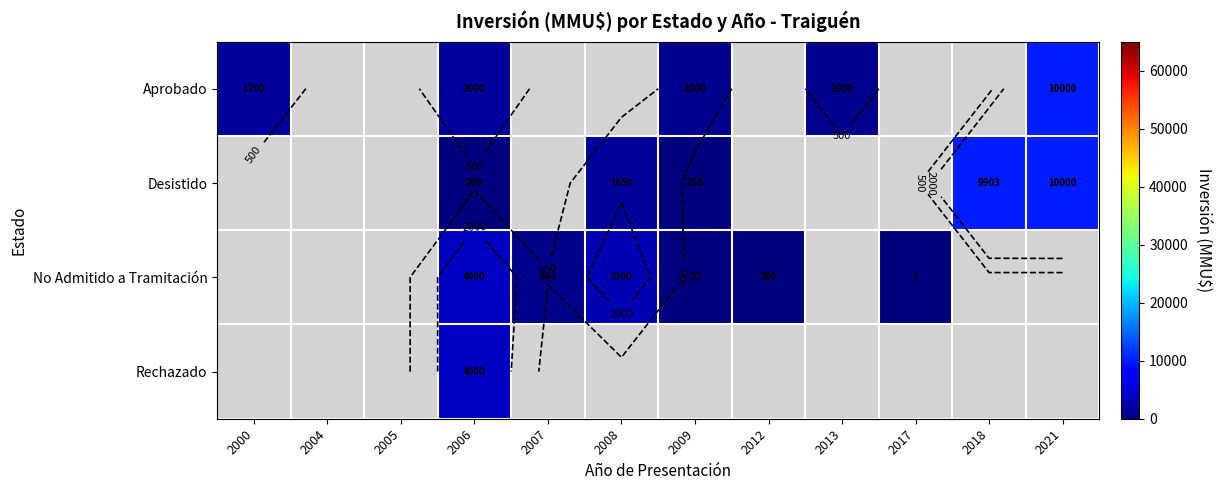

What is the spread (max minus min) of values at 2006?

3800.0